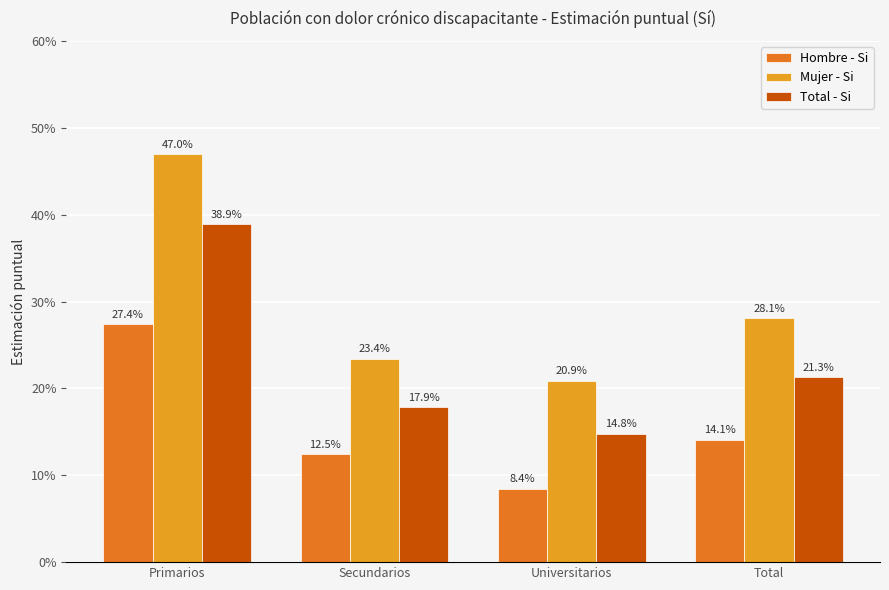

True or false: Mujer - Si has a value of 0.2 at Secundarios.

True